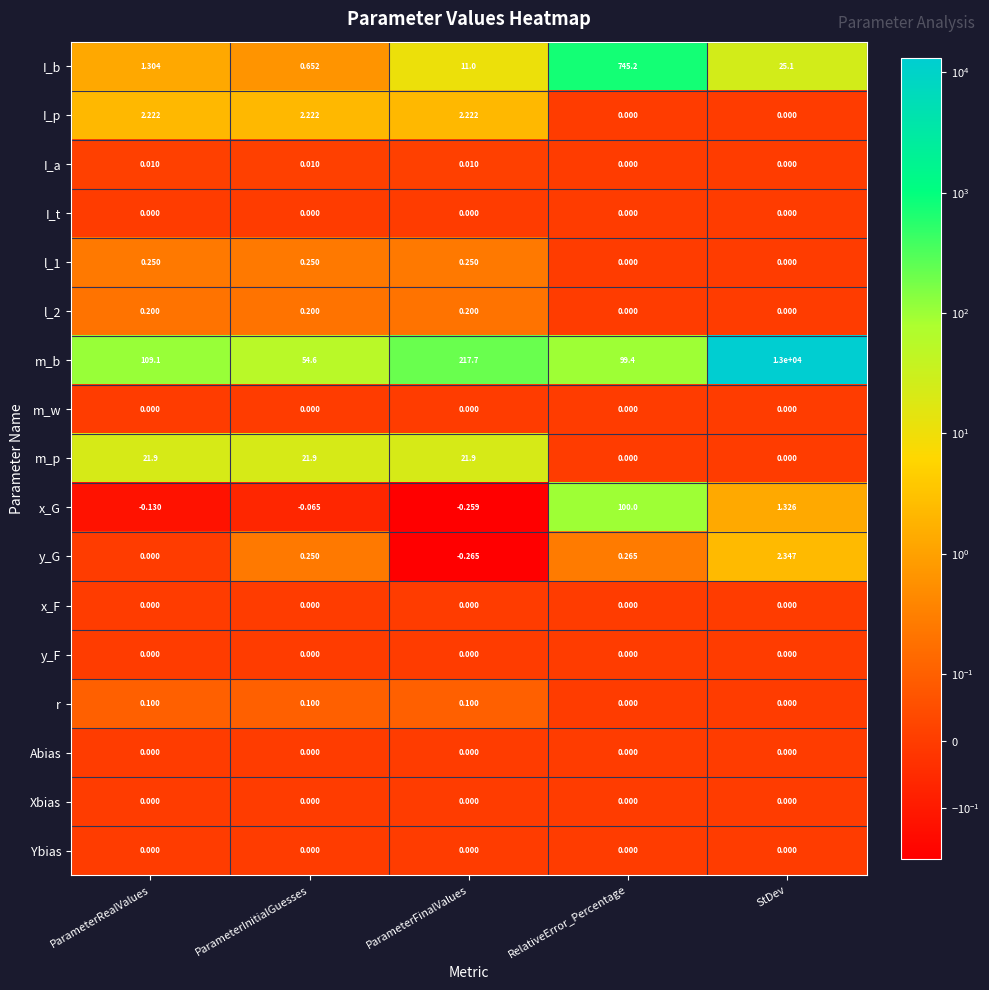

Which series has the largest range (max minus min)?

m_b